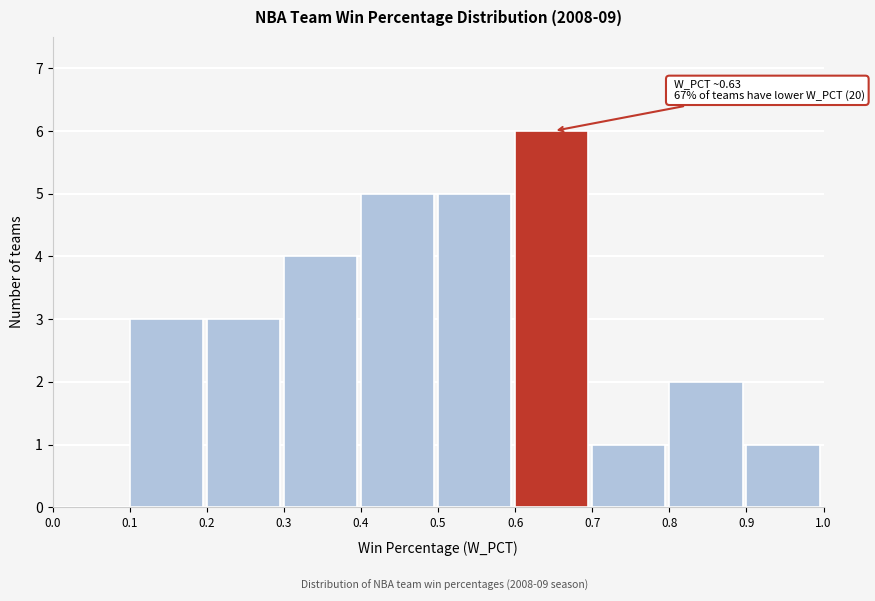

Over which range of the x-axis is the bar tallest?

0.6 to 0.7